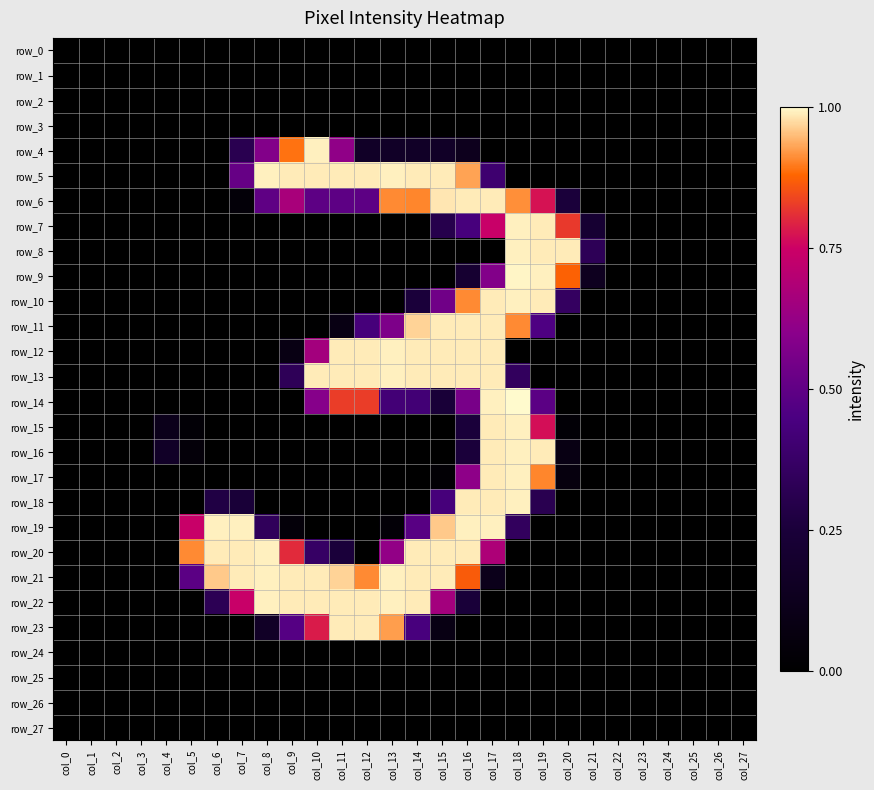

Between col_21 and col_11, which is larger?

col_21